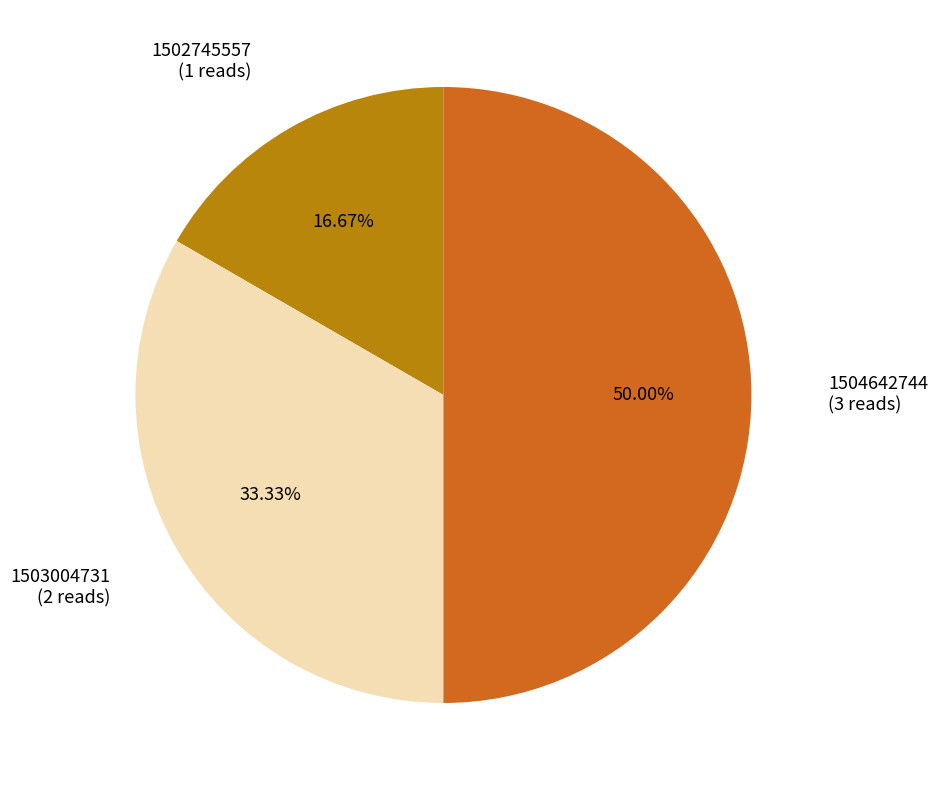

Count the number of slices in the pie.

3